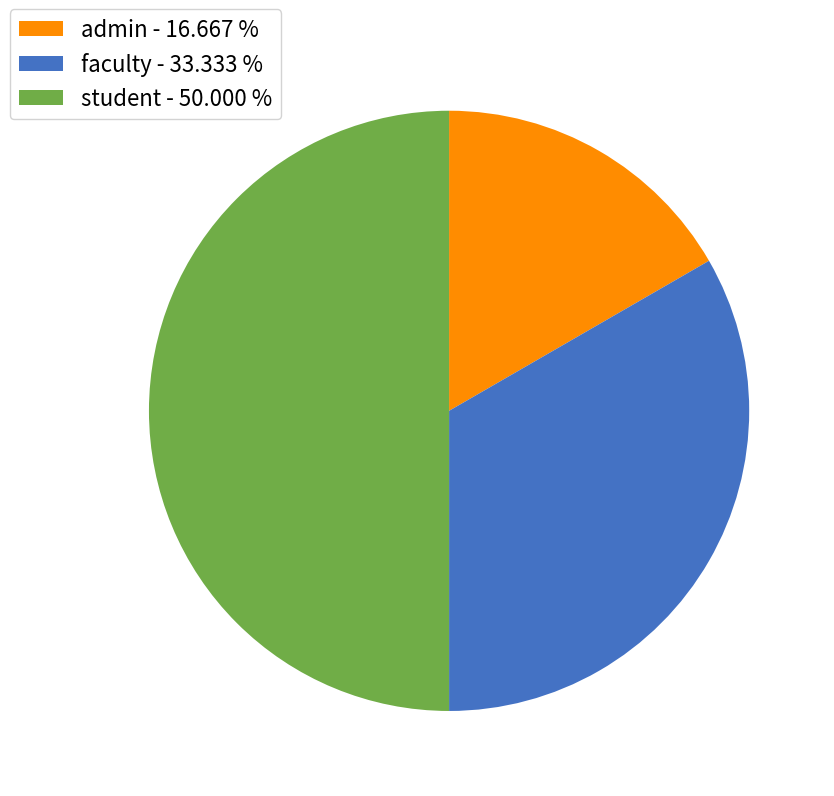

Between student and admin, which is larger?

student